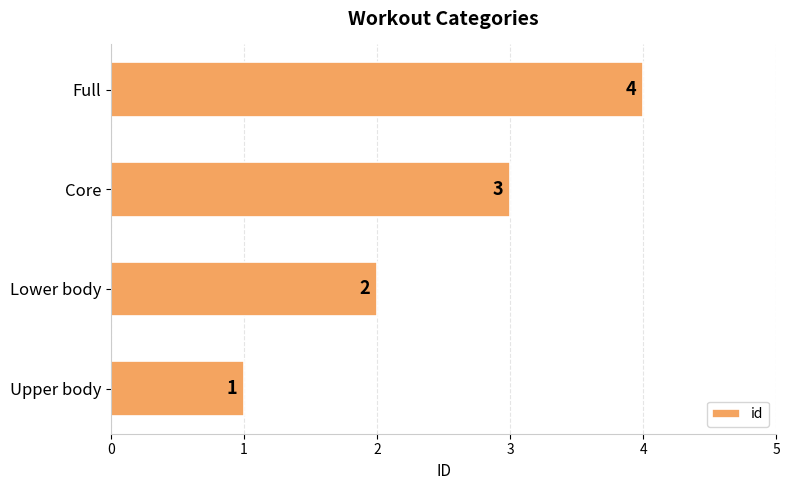

The value at Full is 6. True or false?

False